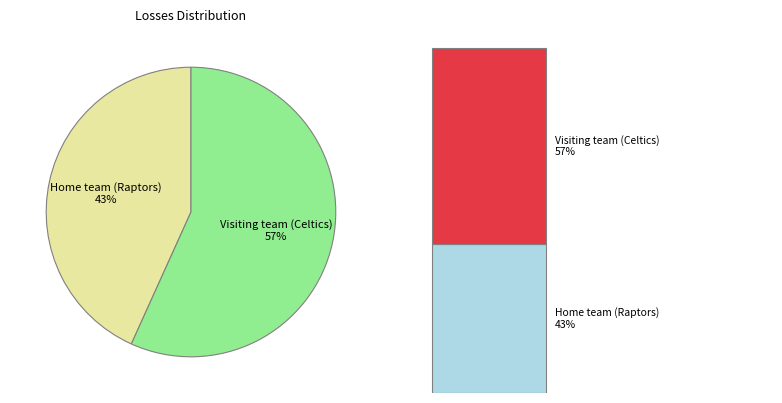

Do Home team (Raptors) and Visiting team (Celtics) together represent more than half of the pie?

Yes